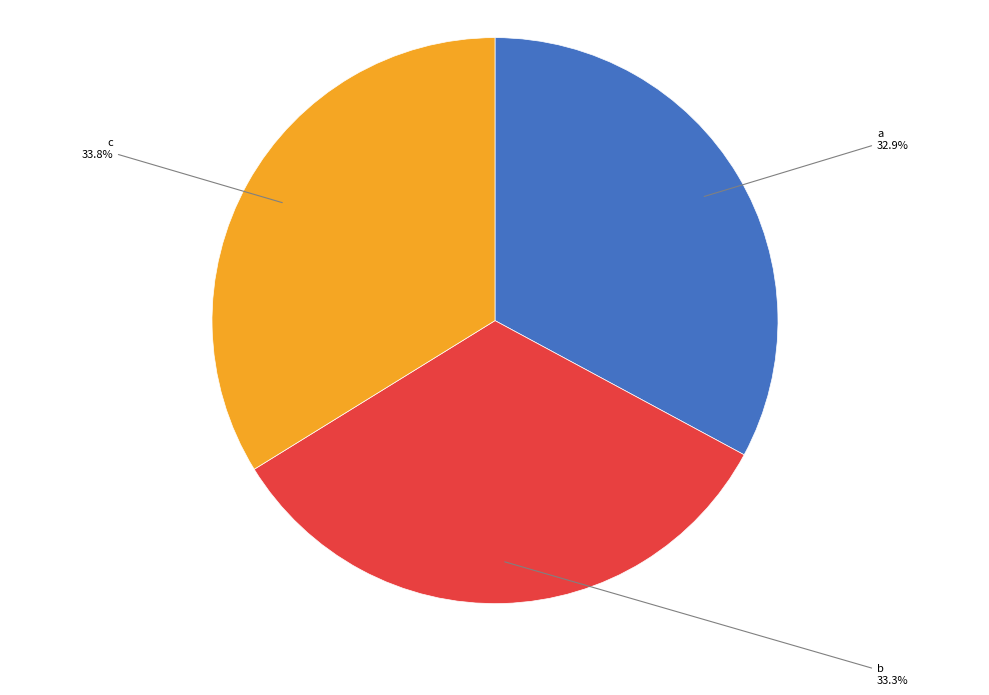

Between c and a, which is larger?

c